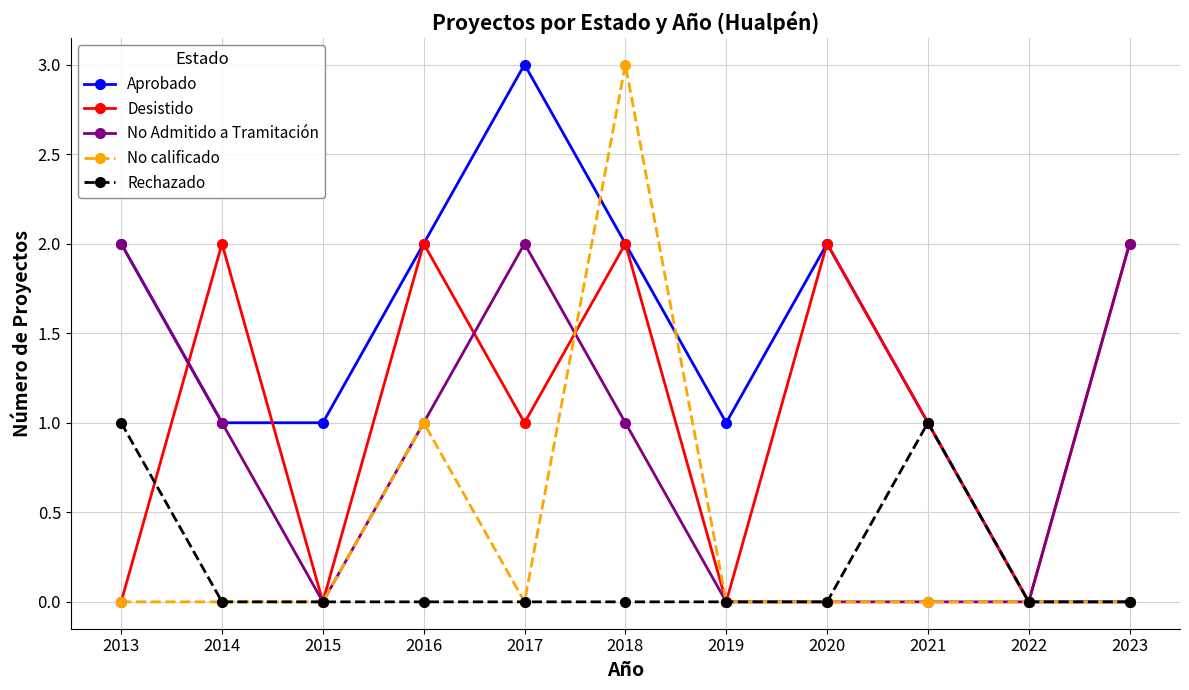

How many distinct data groups are displayed?

5